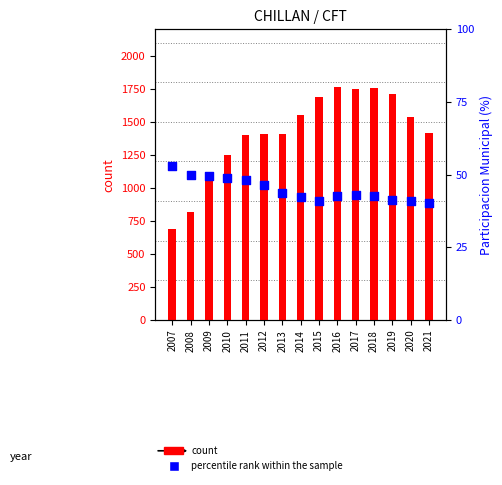

Is the value of Participacion Municipal (%) at 2010 greater than the value of Municipal at 2013?

No